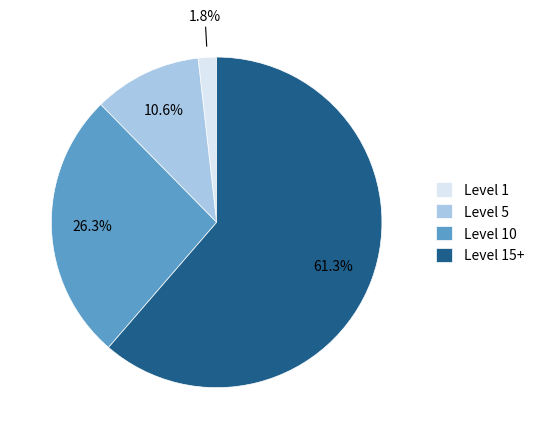

What portion of the pie excludes Level 15+?

38.7%